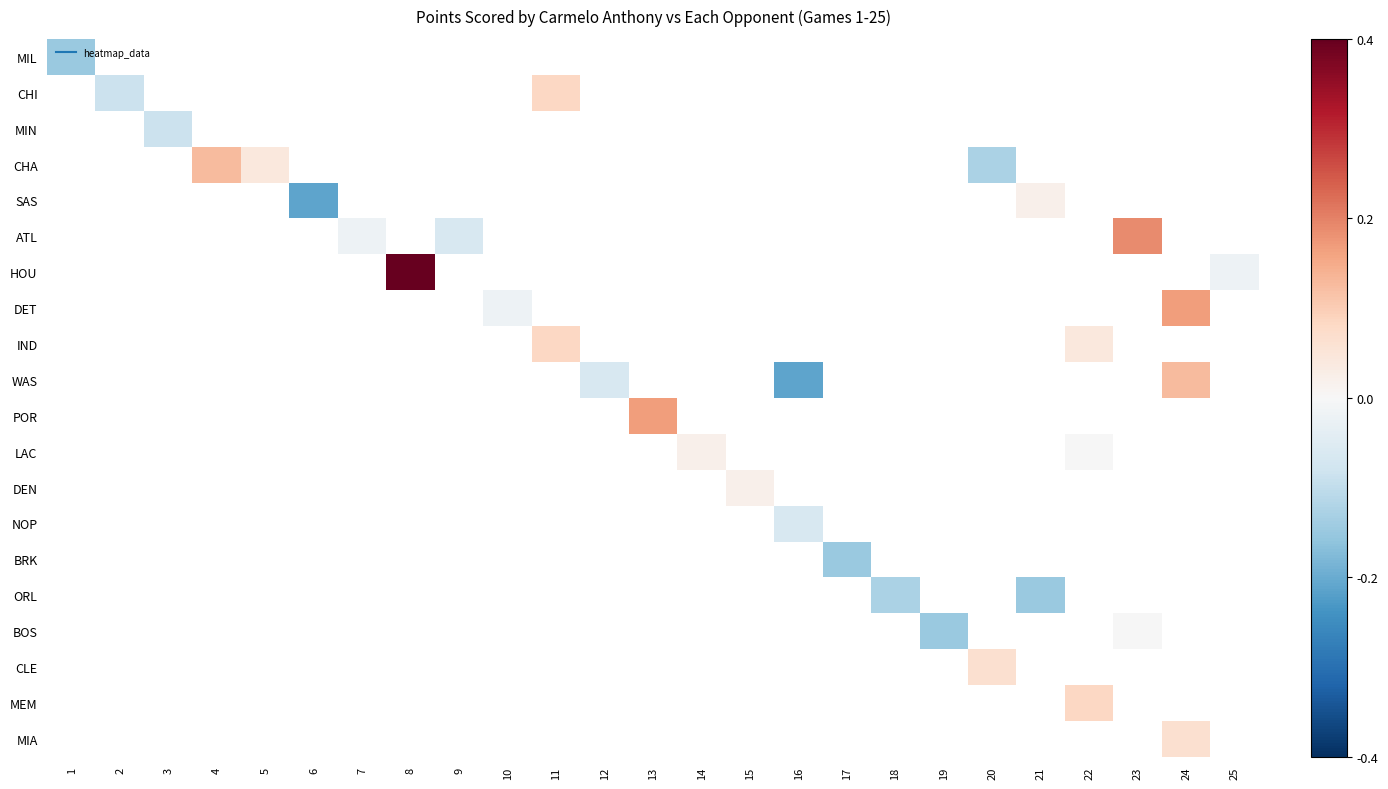

How many values in SAS are above zero?

1